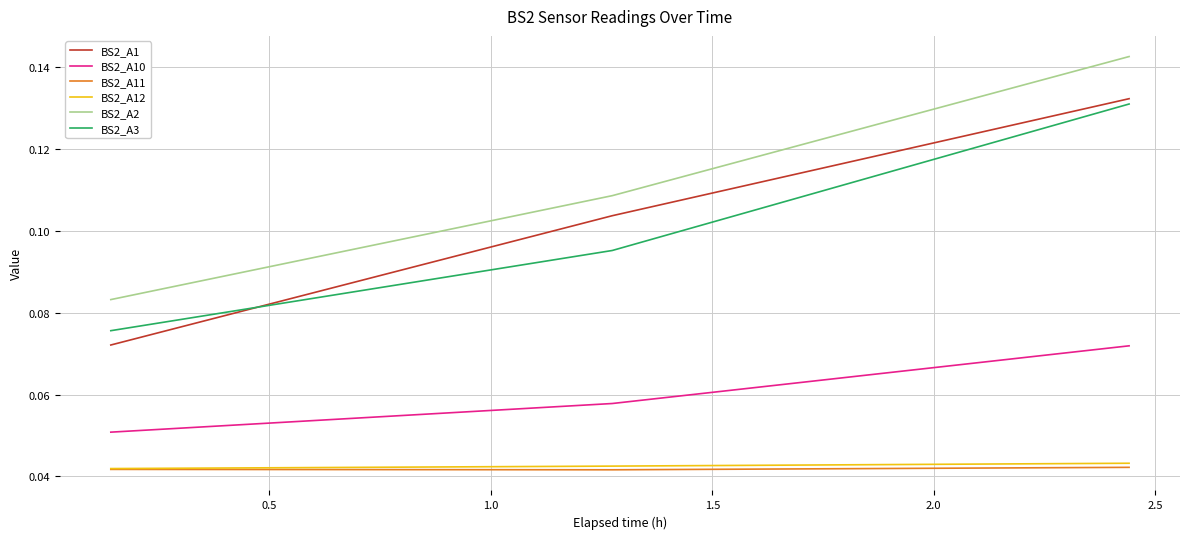

Which series has the widest spread of values?

BS2_A1